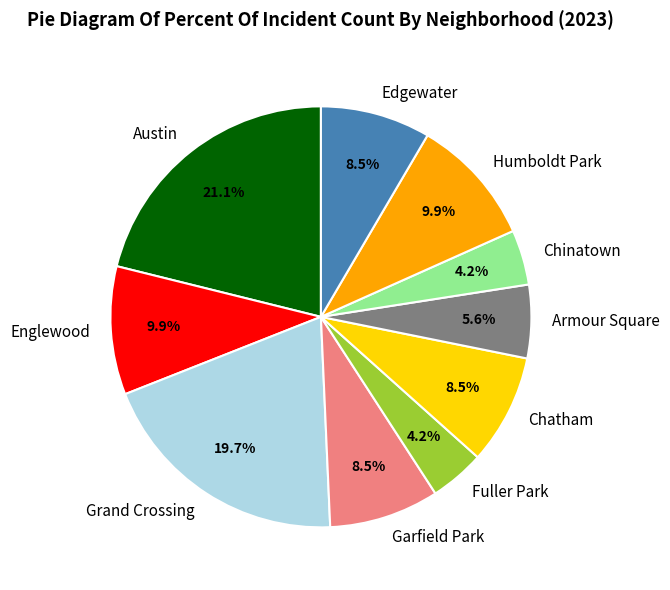

Count the number of slices in the pie.

10